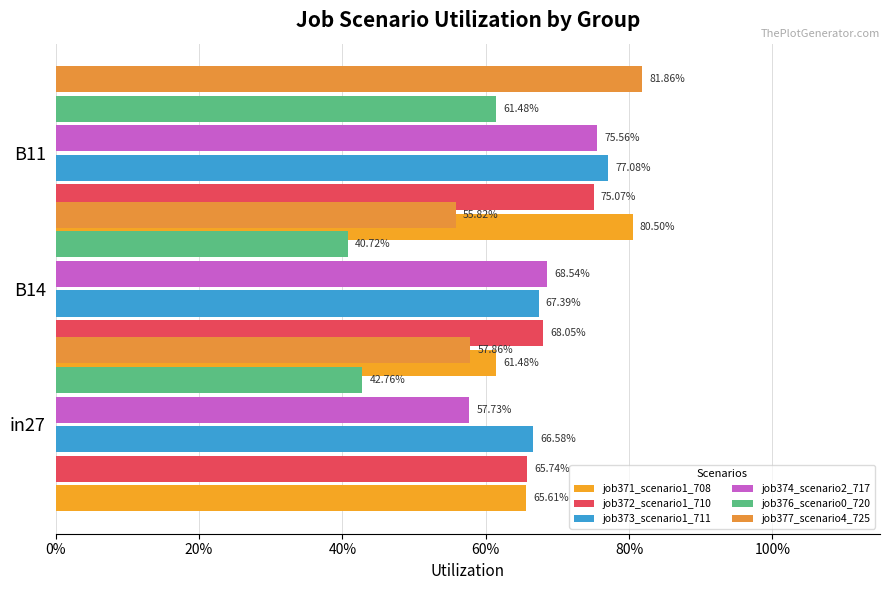

How many bars are there in total?

18